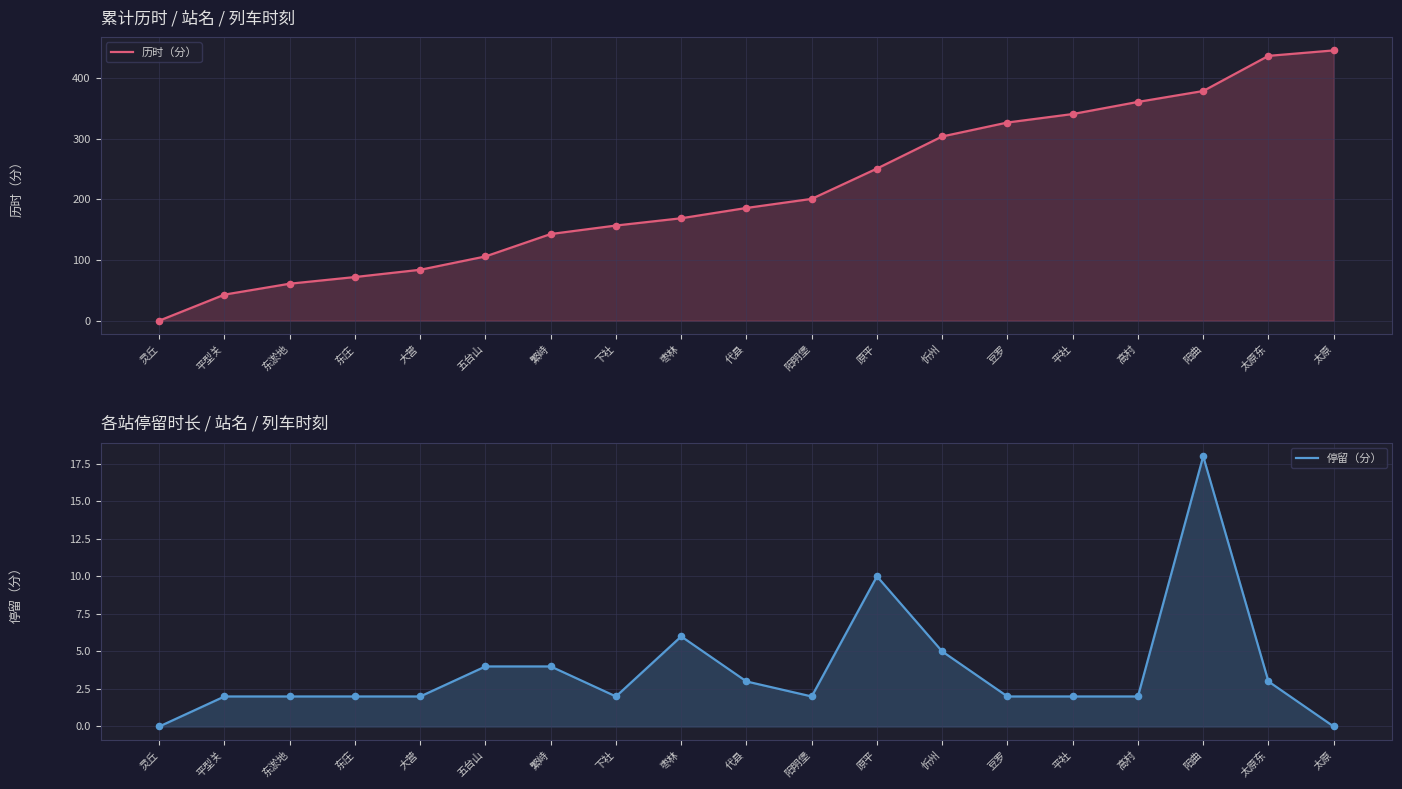

Is the value of 停留（分） at 下社 greater than the value of 历时（分） at 灵丘?

Yes